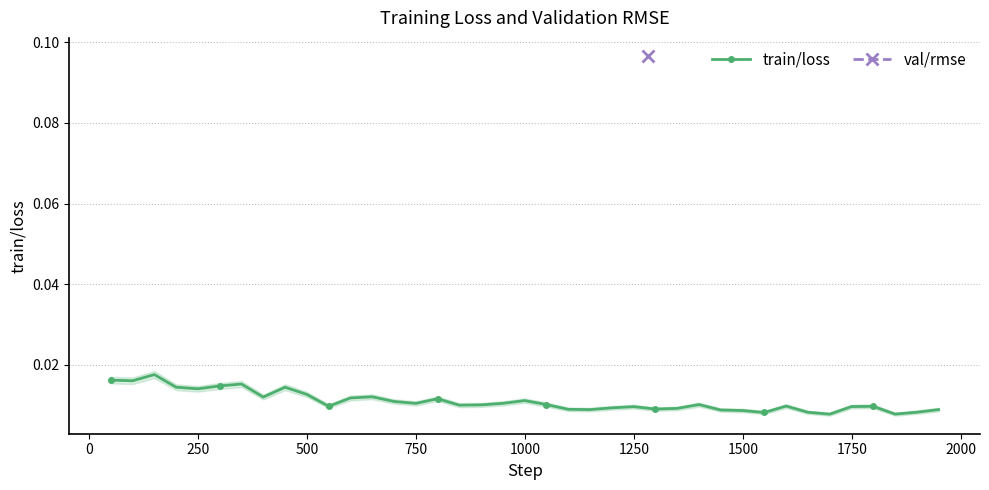

How many train/loss values are between 0 and 1?

39